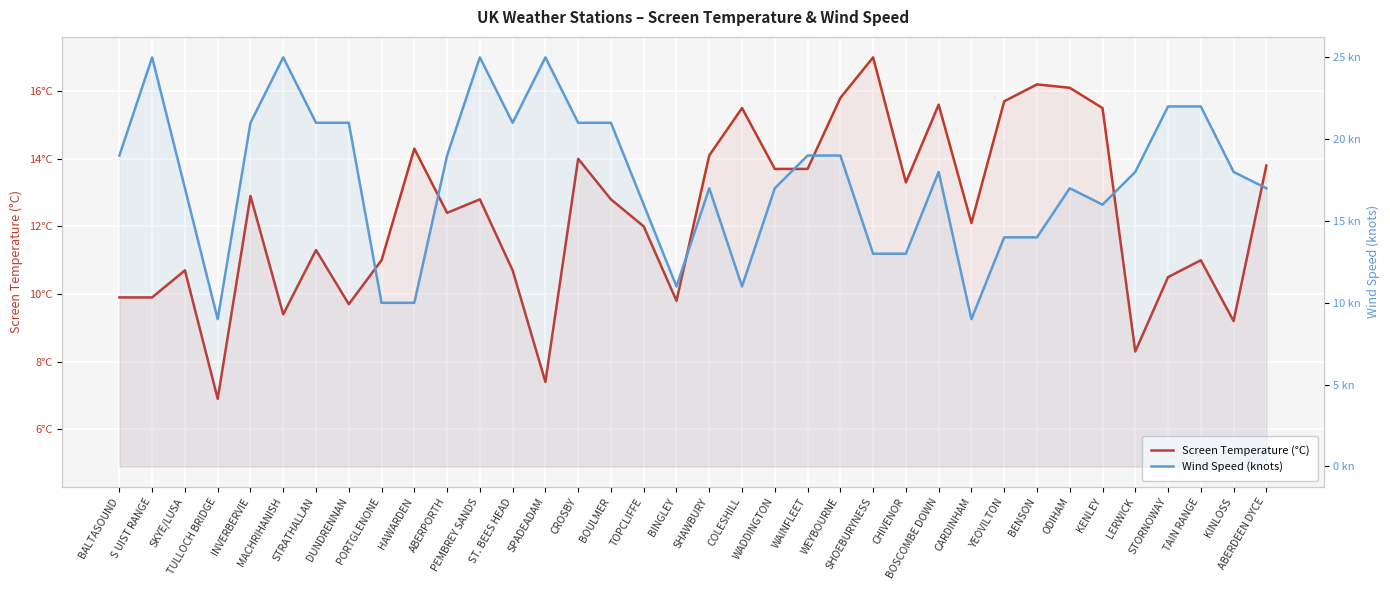

What is the sum of all Screen Temperature (°C) values?

445.0